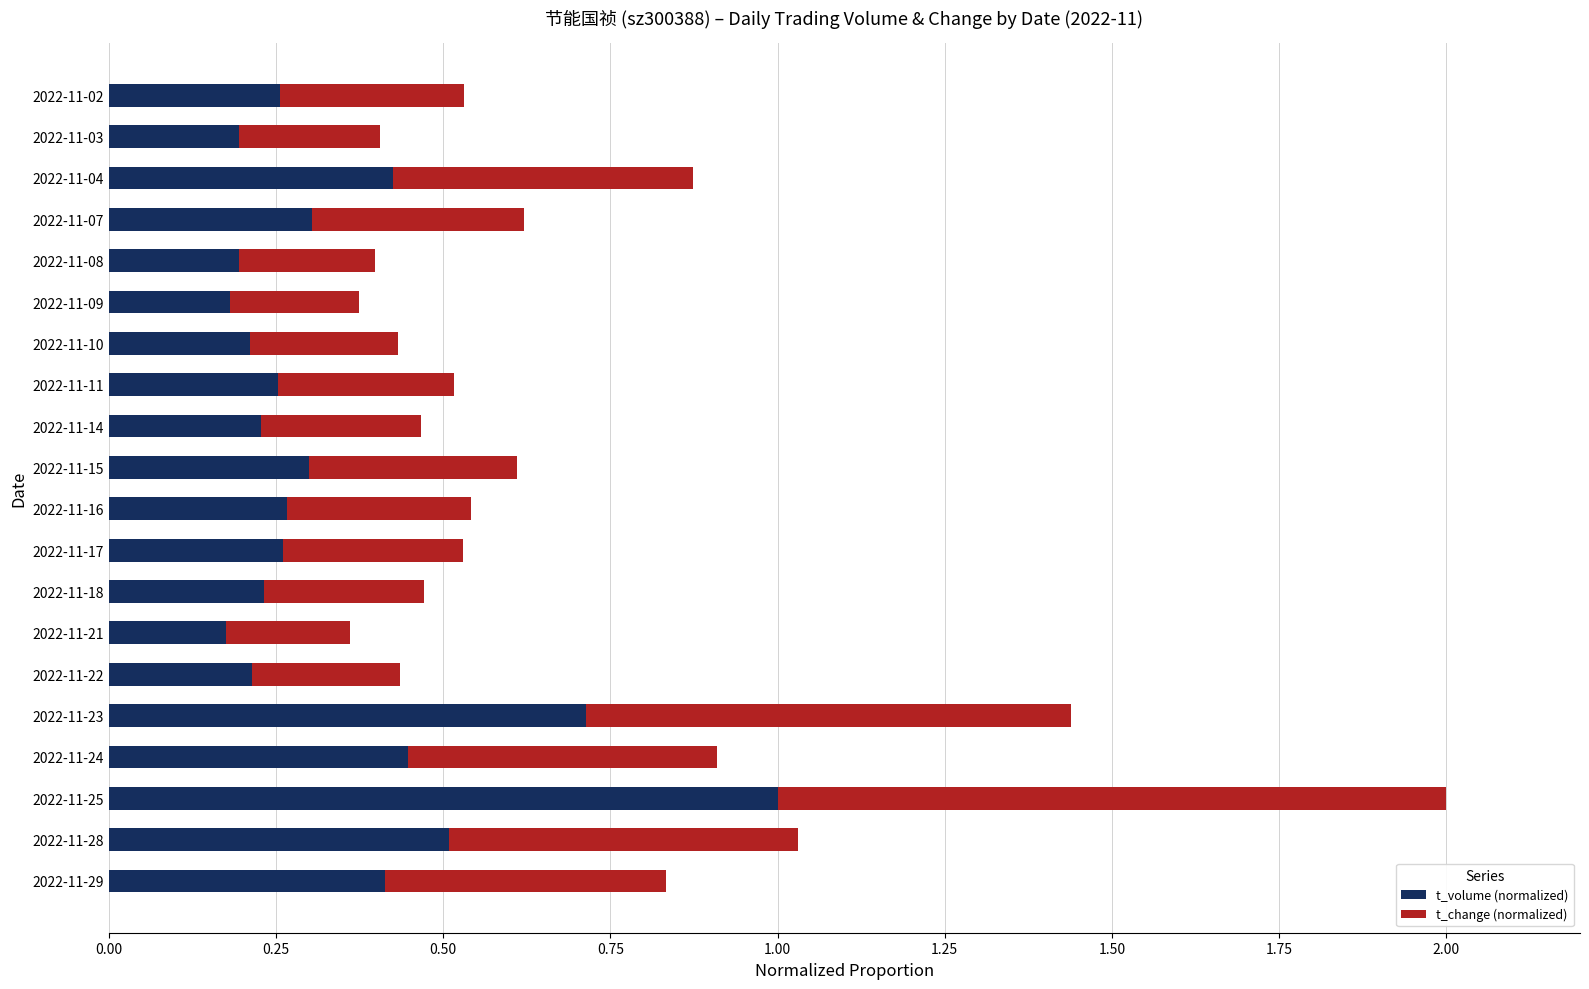

Which category has the highest value in the t_volume (normalized) series?

2022-11-25